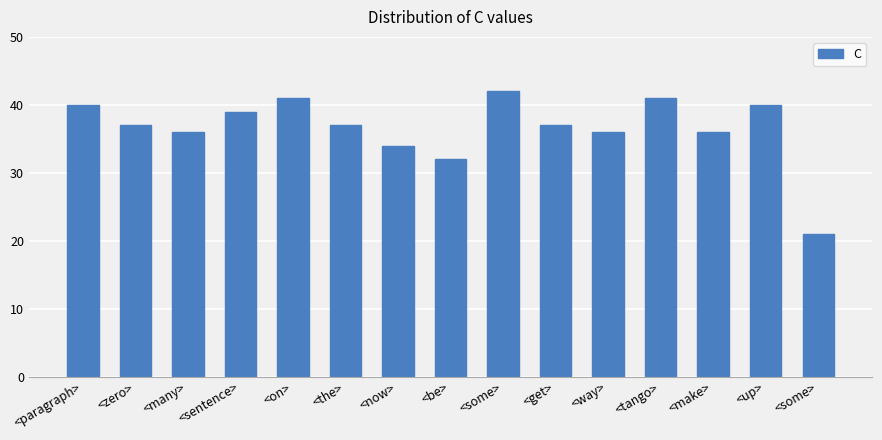

True or false: the data shows 73 at <tango>.

False